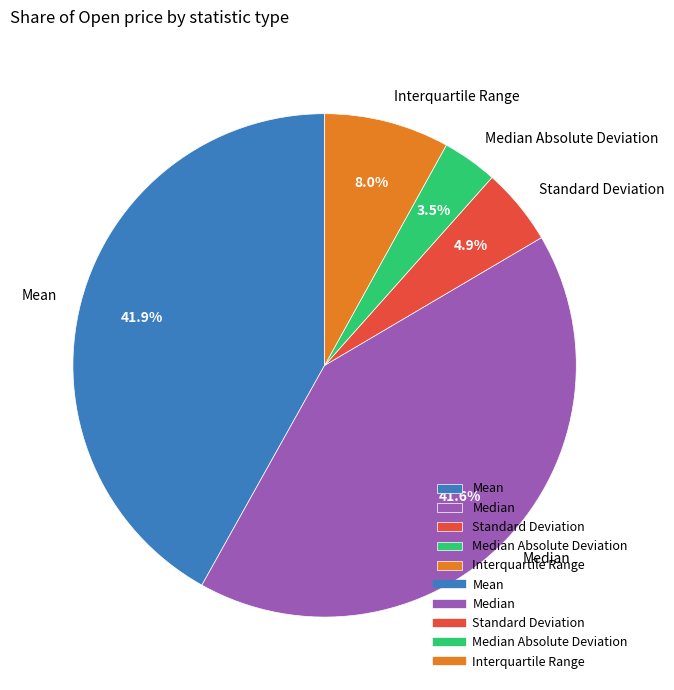

Does Median account for over 50% of the chart?

No